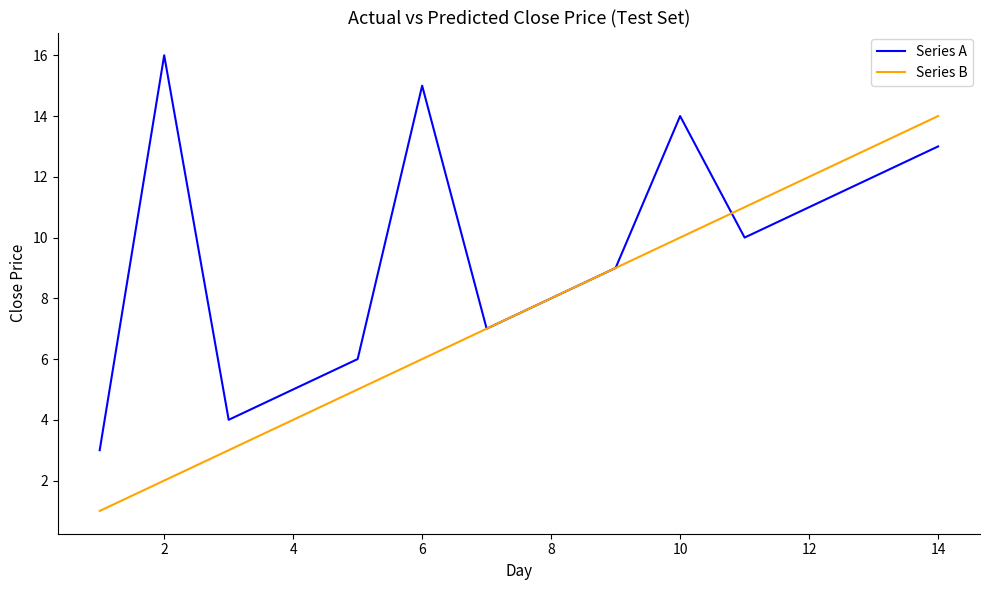

List the series in order of their peak value, highest first.

Series A, Series B